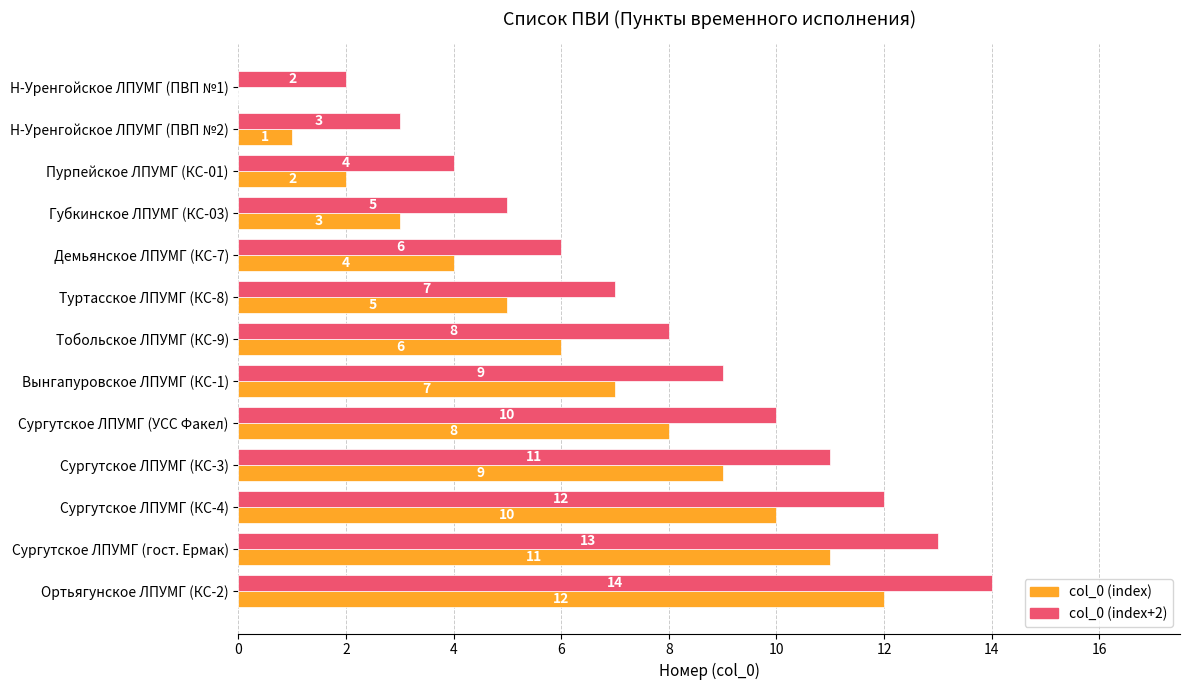

Which series has the largest total across all categories?

col_0 (index+2)